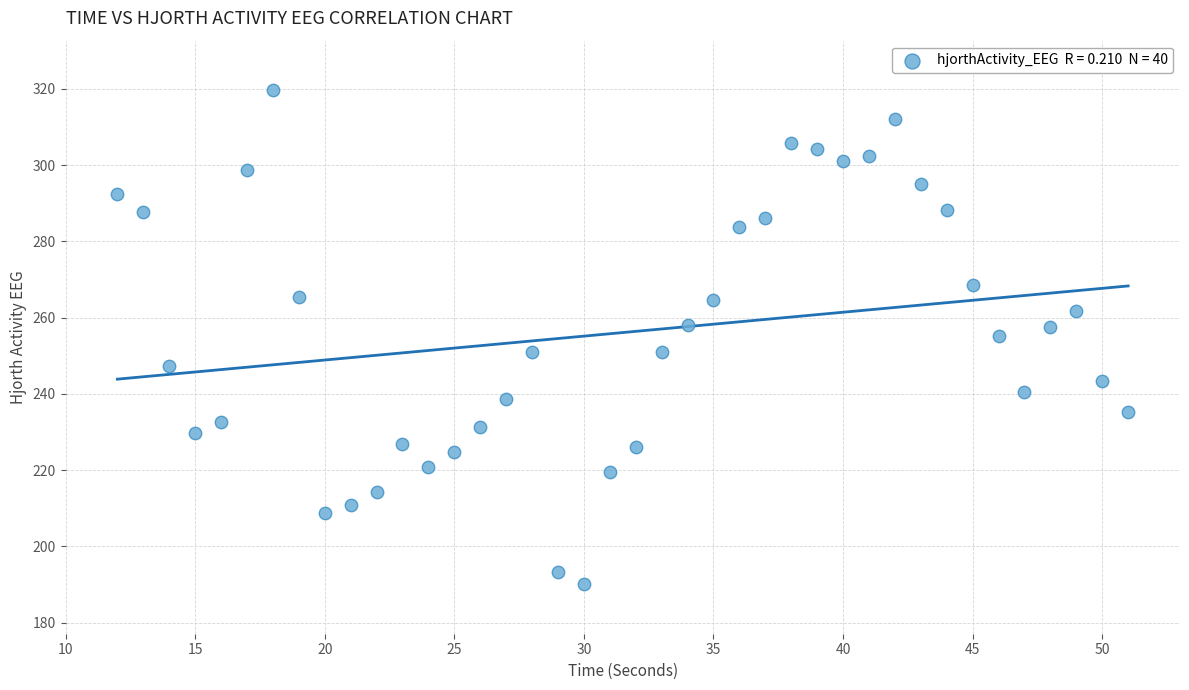

What is the range of X values (max minus min)?

39.0